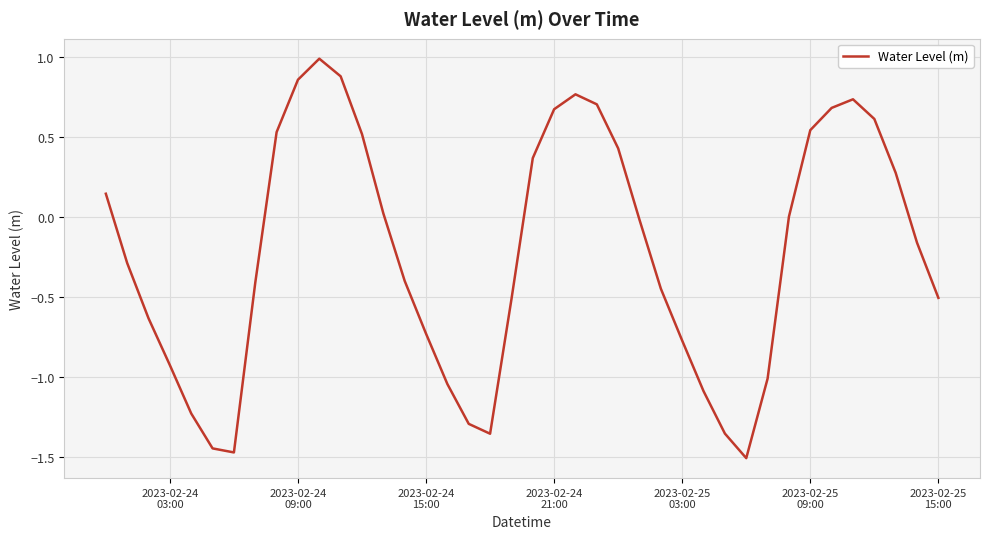

What is the difference between the maximum and minimum values?

2.5